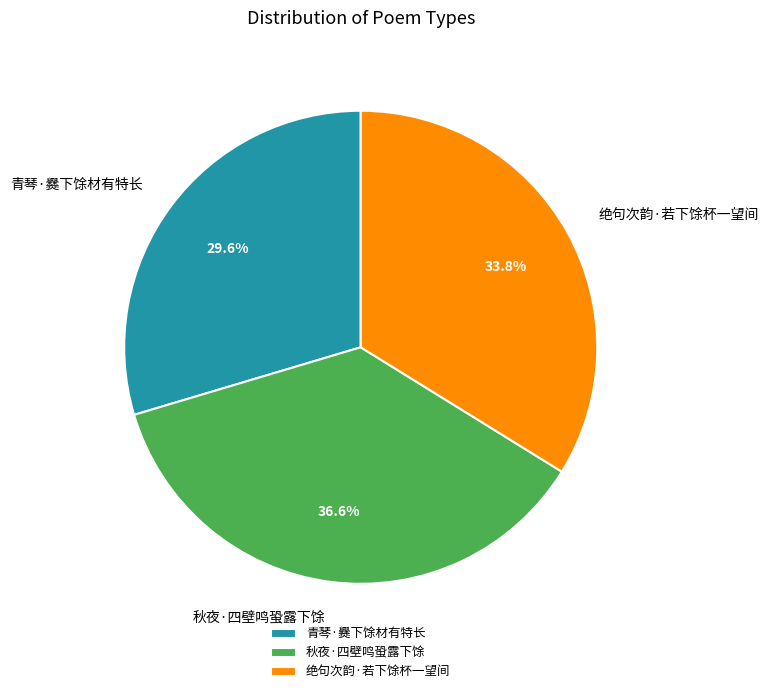

How many segments does this pie chart have?

3